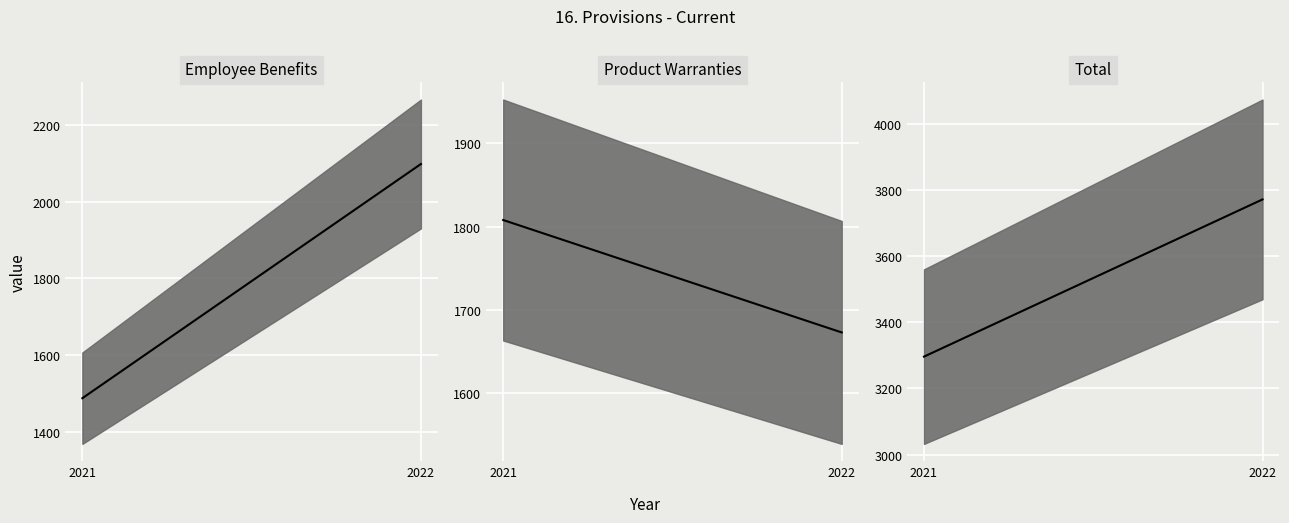

Where is Product Warranties median nearest to the value 1740?

2022